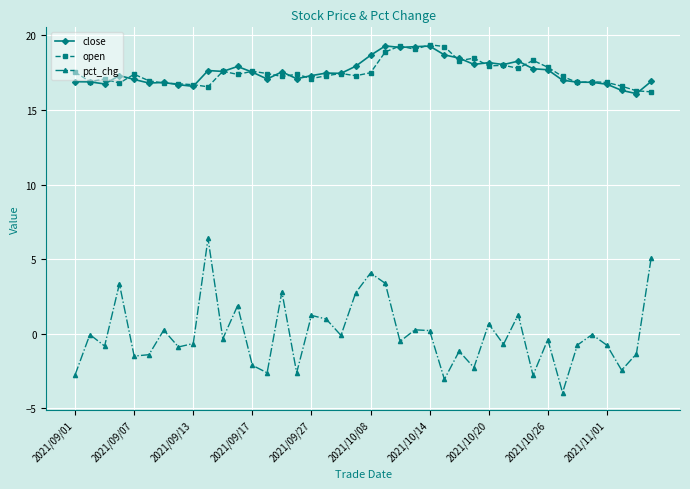

What is the value of the open point at the 8th from the left?

16.8